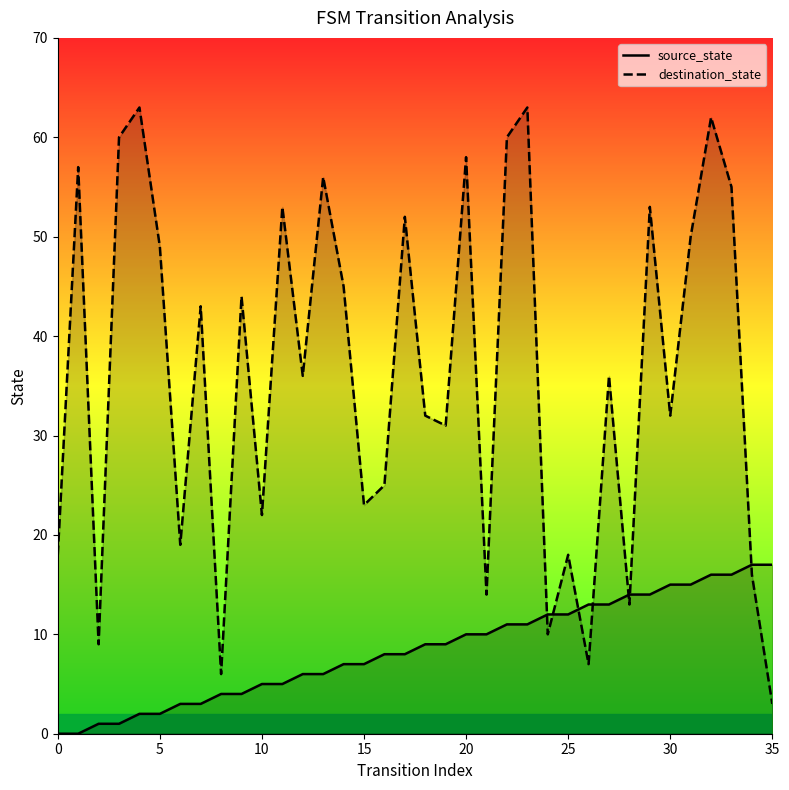

How many intersections are there between source_state and destination_state?

7